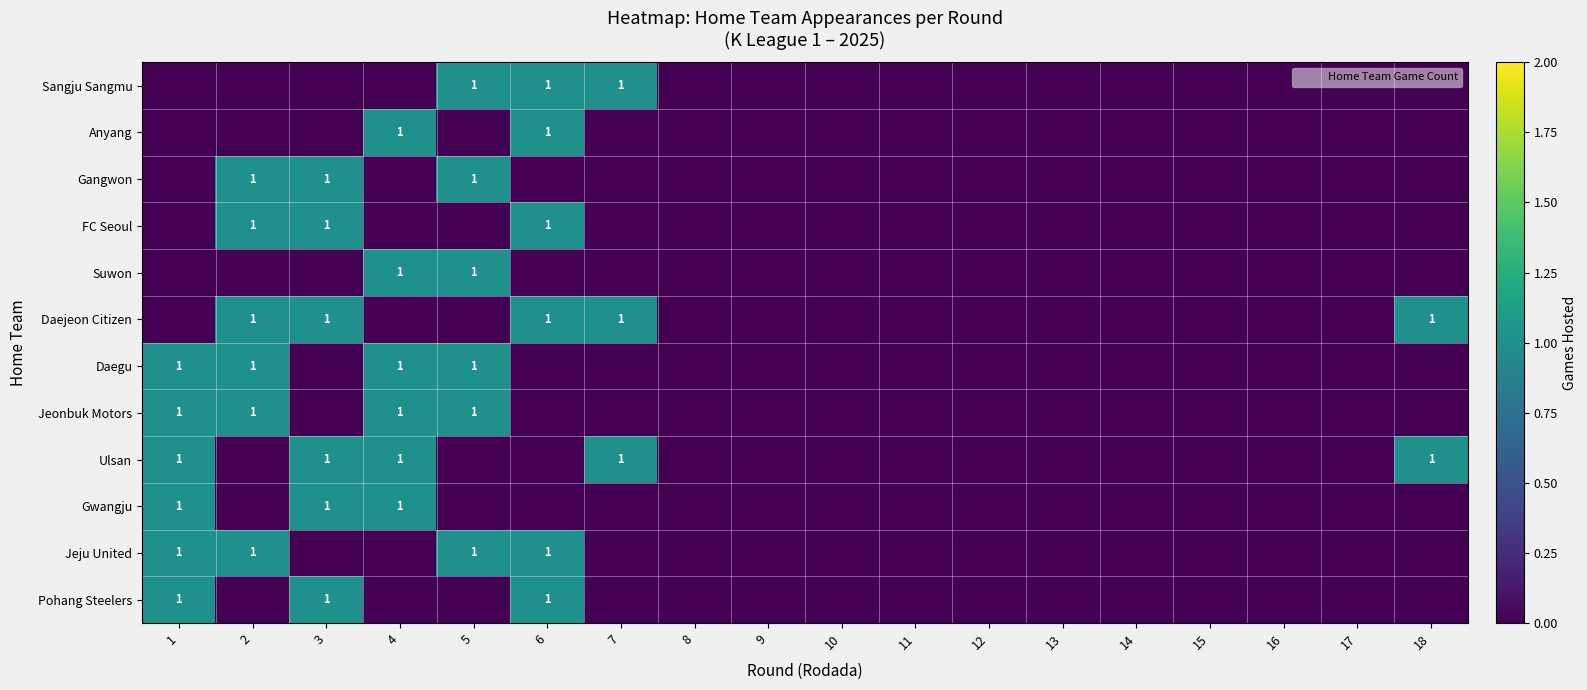

At which category is the sum across all series the highest?

1